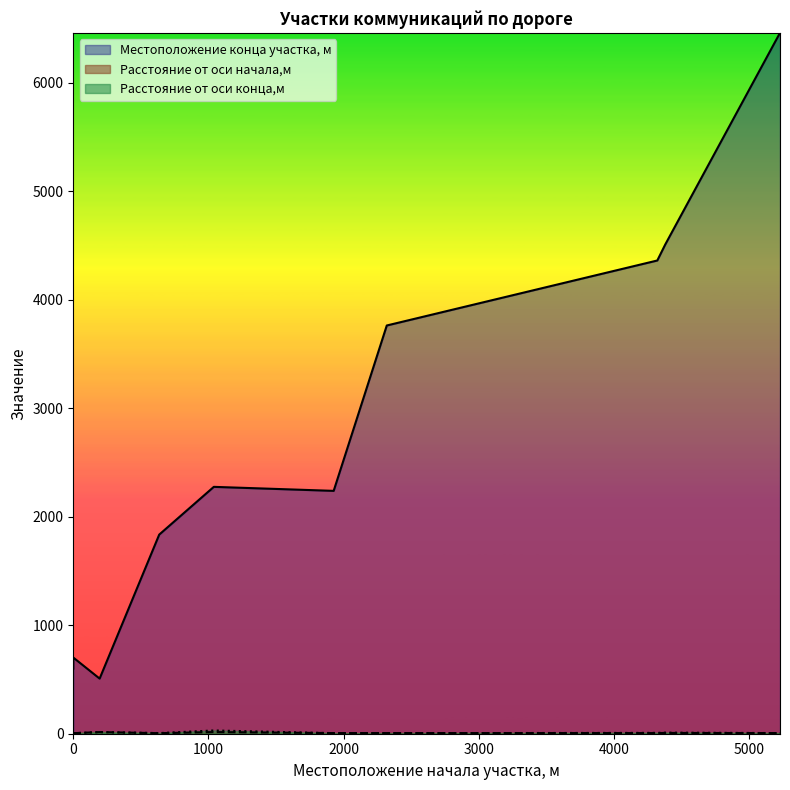

Which has a higher value, 4322 or 4381?

4381